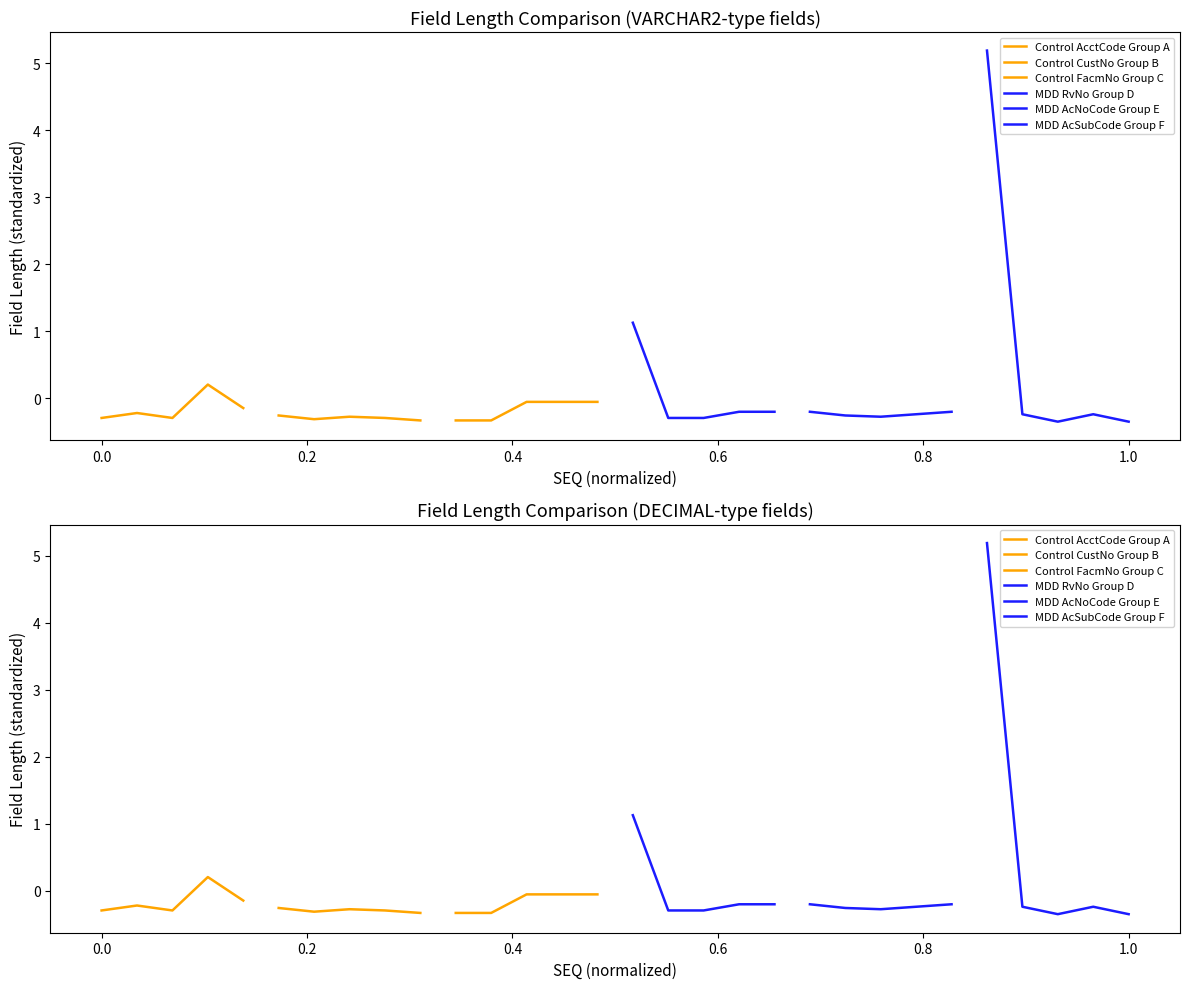

Is the value of Control CustNo Group B at 0.2 greater than the value of MDD AcNoCode Group E at 0.6?

No